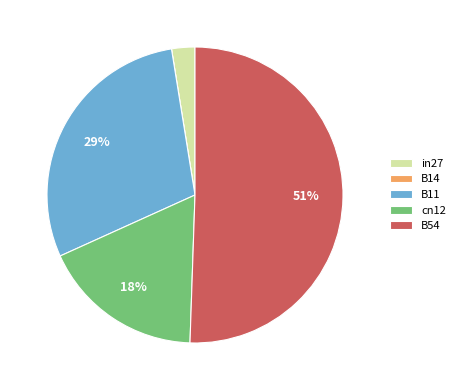

What is the largest slice in the pie chart?

B54